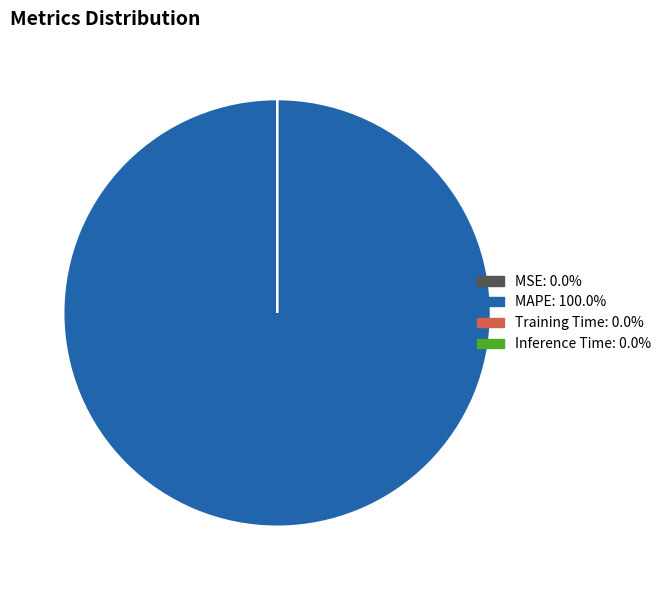

Which slice is the largest?

MAPE